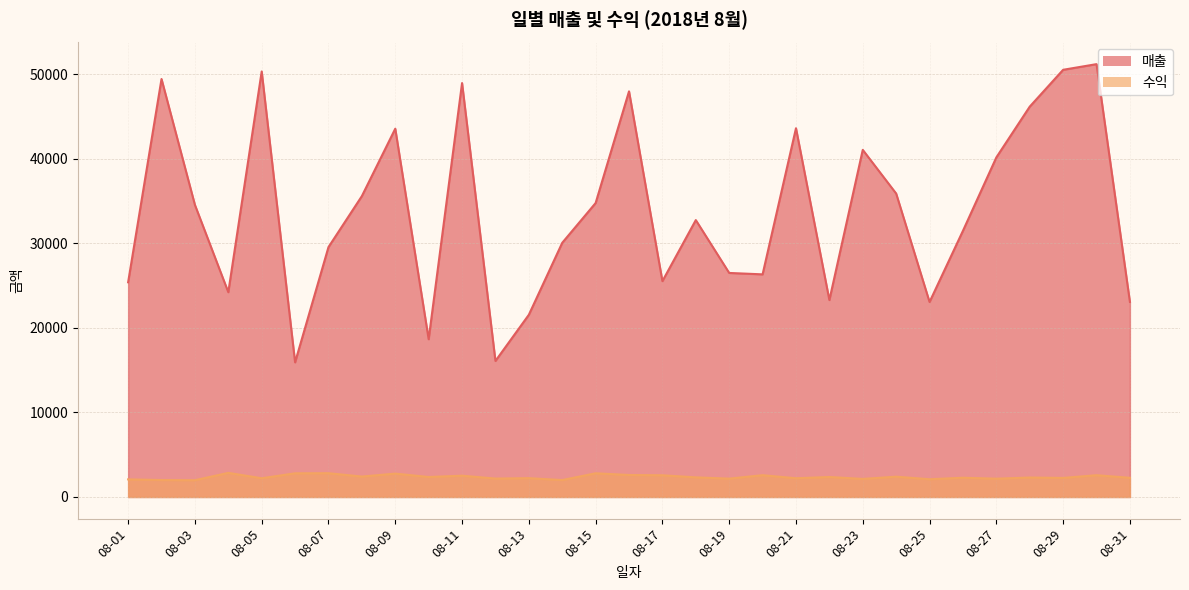

Which series has the largest total across all categories?

매출